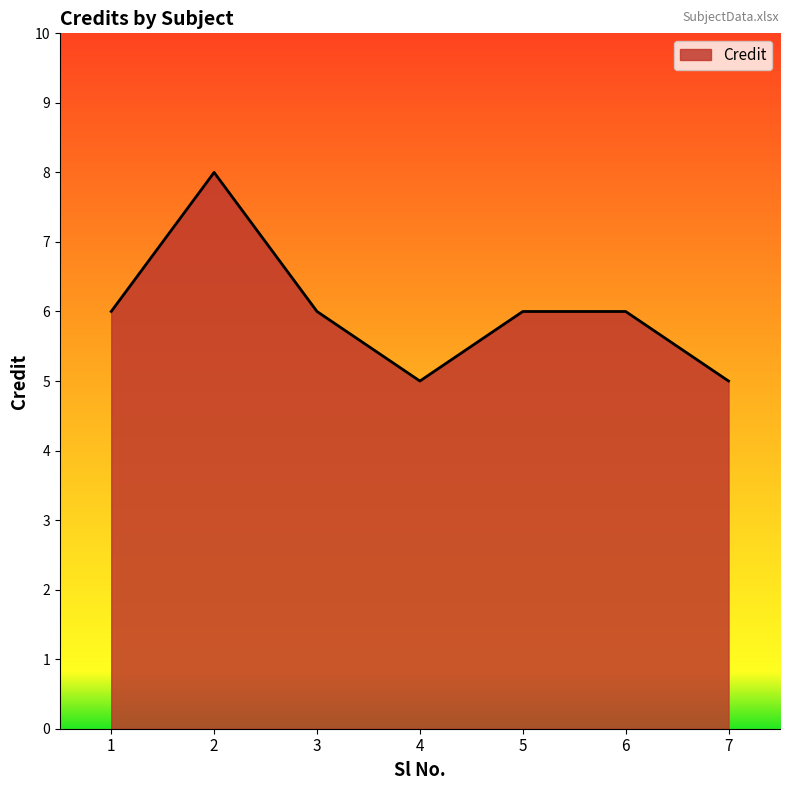

Does the chart have visible grid lines?

No